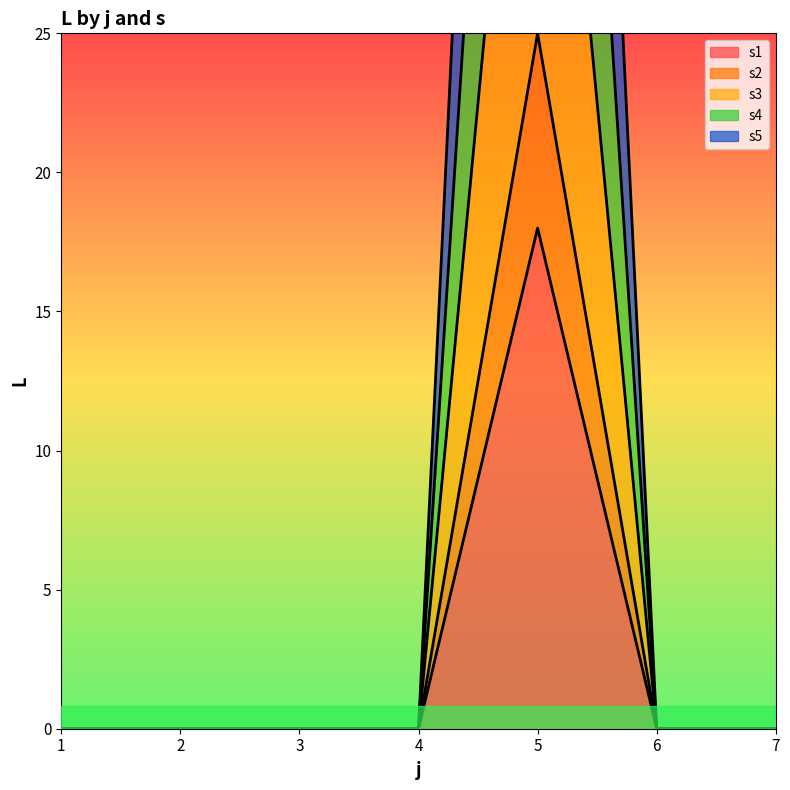

True or false: s1 has a value of 8 at 4.

False